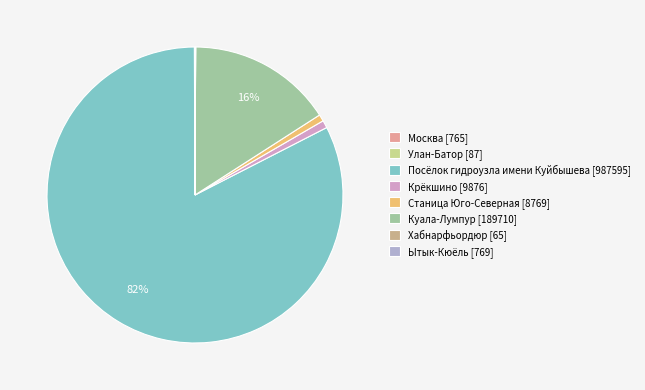

Rank the categories by value from lowest to highest.

Хабнарфьордюр, Улан-Батор, Москва, Ытык-Кюёль, Станица Юго-Северная, Крёкшино, Куала-Лумпур, Посёлок гидроузла имени Куйбышева